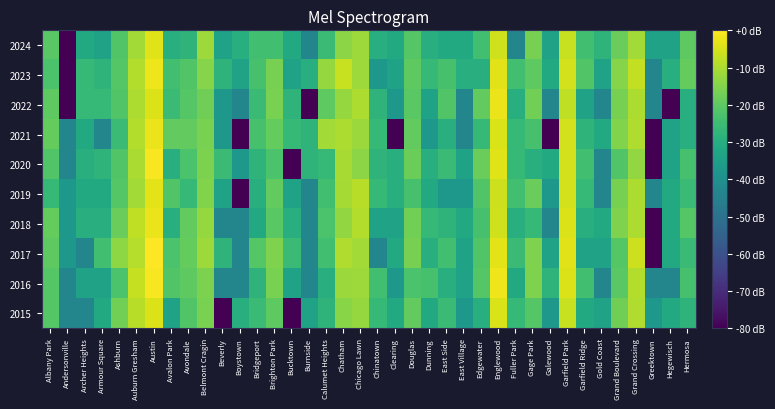

How many data points does each series have?

38